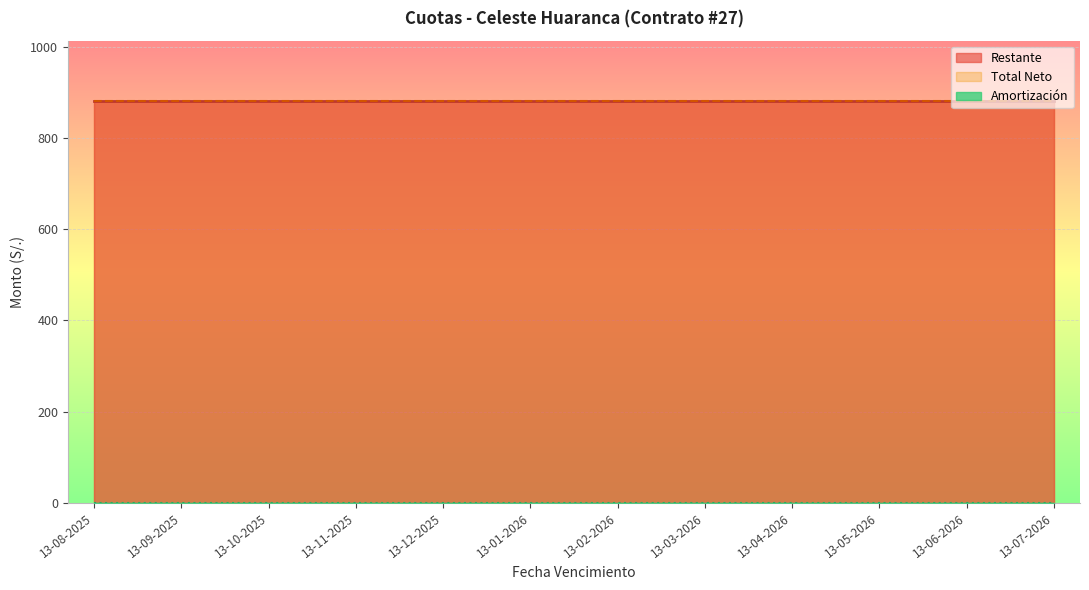

Rank the series at 13-03-2026 from highest to lowest value.

Total Neto, Restante, Amortización